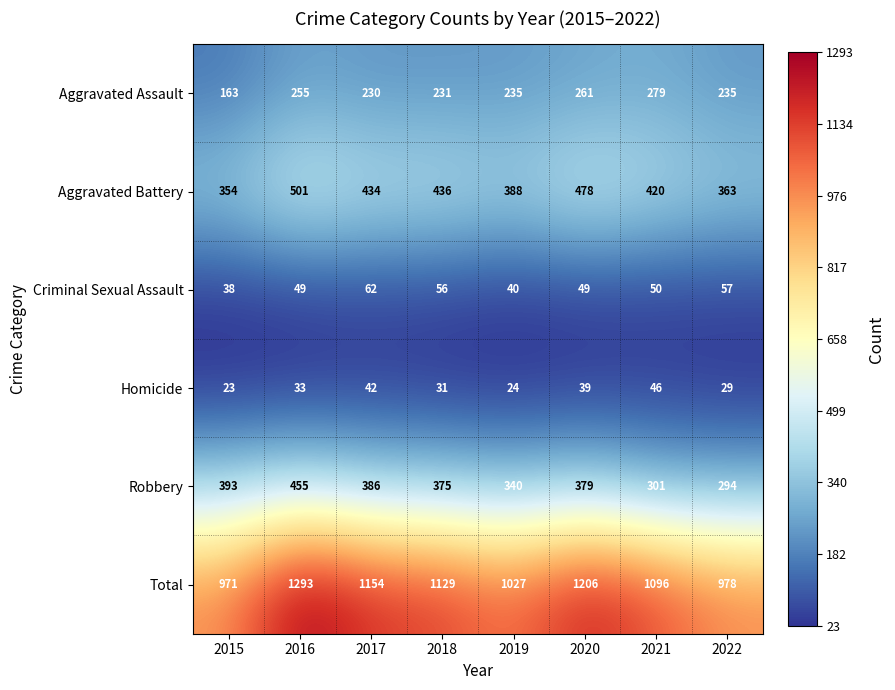

What value does the Total series have at 2015?

971